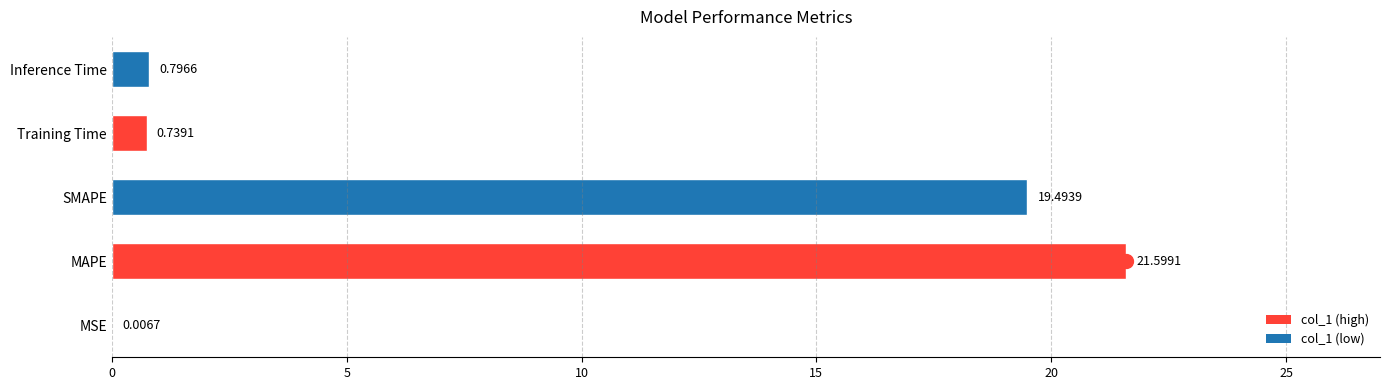

True or false: the data shows 36.8 at MAPE.

False